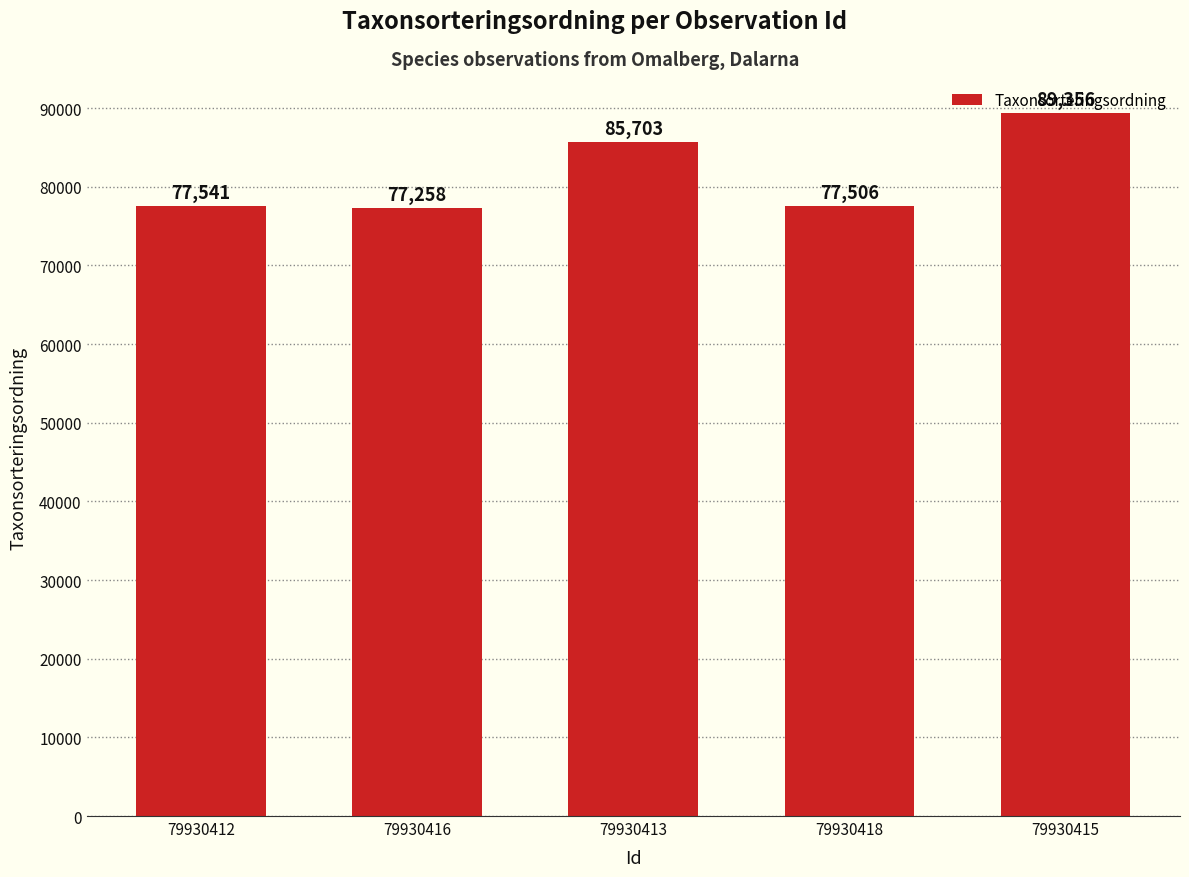

List the labels in order of value, largest first.

79930415, 79930413, 79930412, 79930418, 79930416